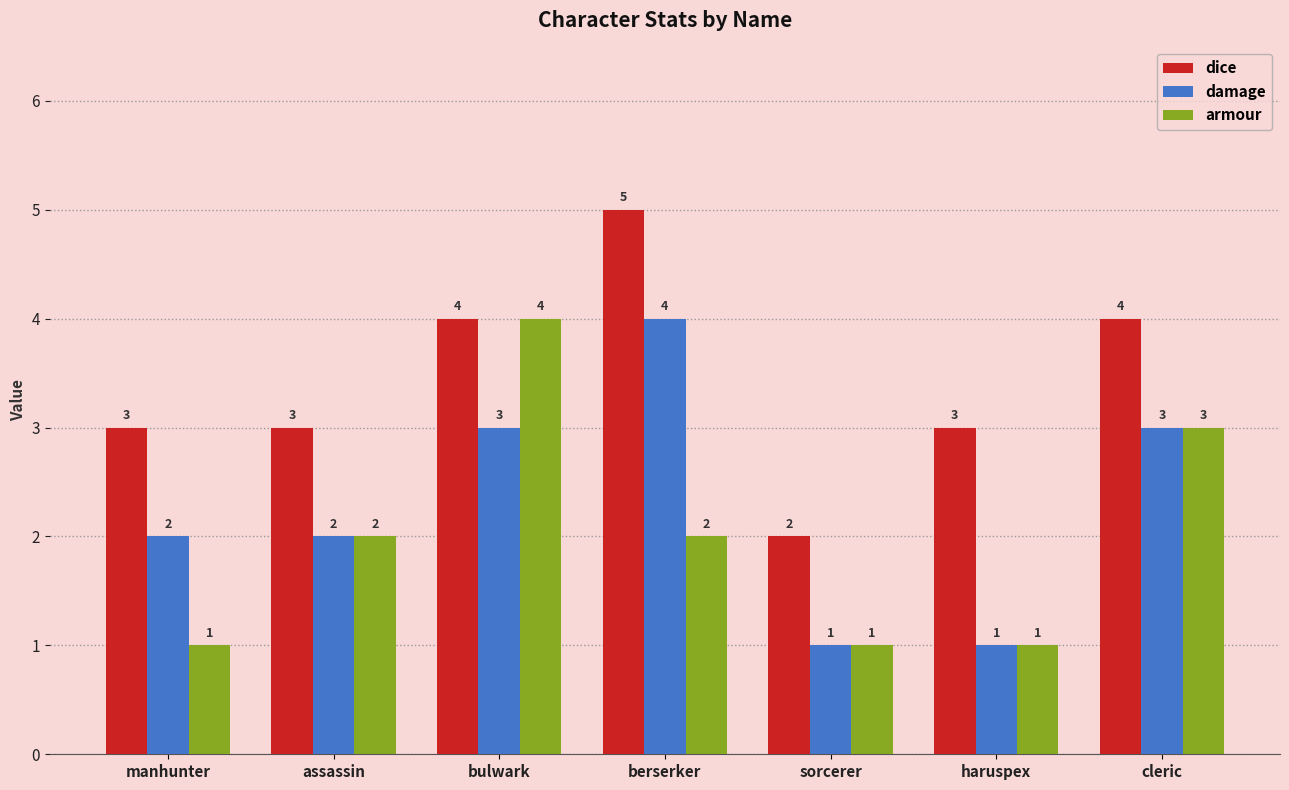

Reading left to right, list all the values displayed in this chart.

dice: 3	3	4	5	2	3	4
damage: 2	2	3	4	1	1	3
armour: 1	2	4	2	1	1	3